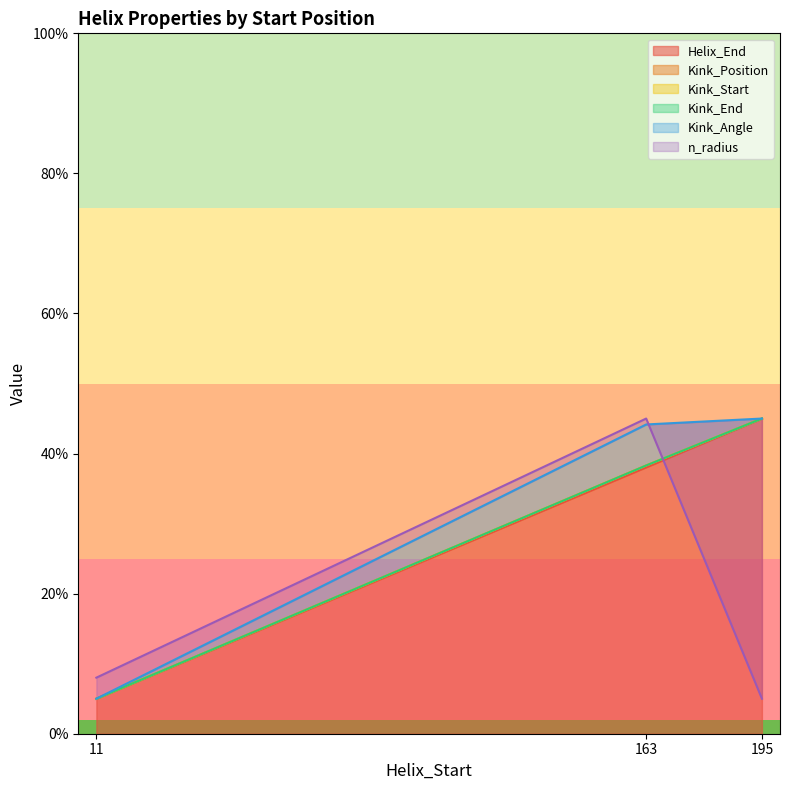

Rank the series by their maximum value, from lowest to highest.

n_radius, Kink_Angle, Helix_End, Kink_Position, Kink_Start, Kink_End